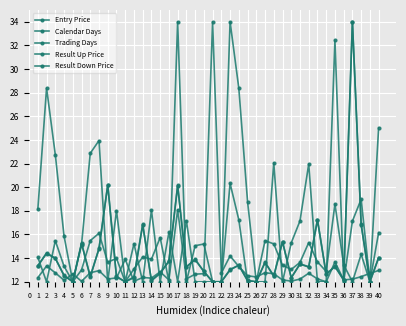

Where is the first local minimum for Result Down Price?

5